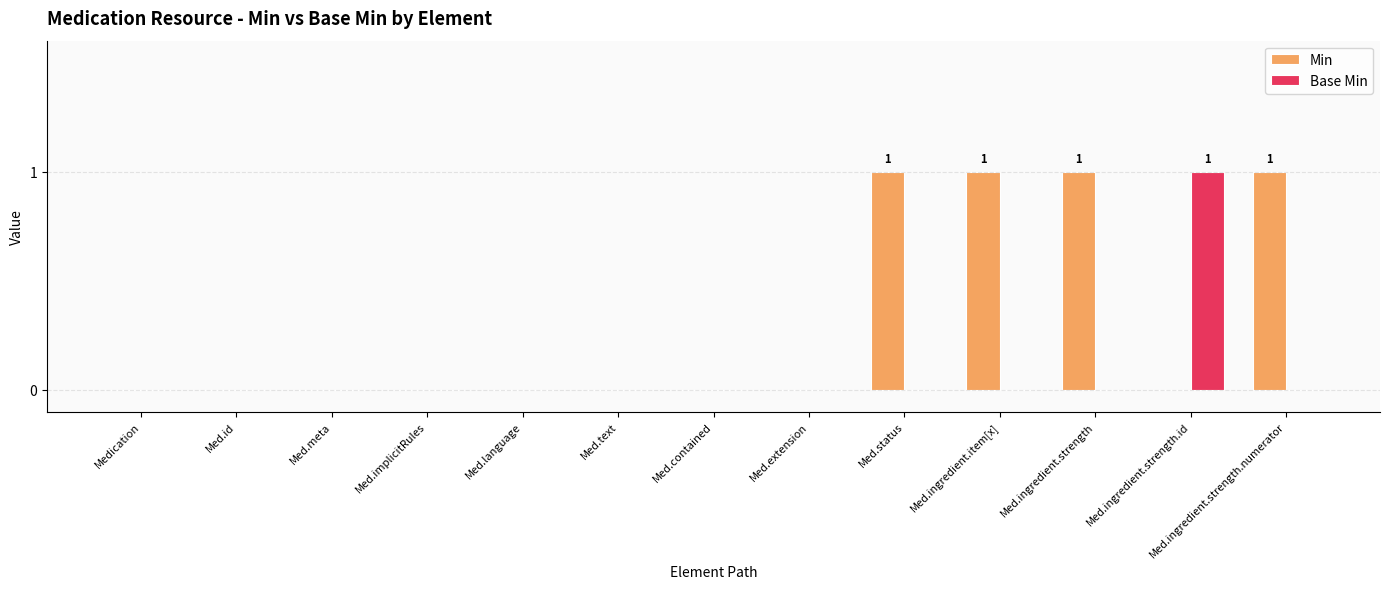

Reading right to left, extract all data points from this chart.

Min: Med.ingredient.strength.numerator=1	Med.ingredient.strength.id=0	Med.ingredient.strength=1	Med.ingredient.item[x]=1	Med.status=1	Med.extension=0	Med.contained=0	Med.text=0	Med.language=0	Med.implicitRules=0	Med.meta=0	Med.id=0	Medication=0
Base Min: Med.ingredient.strength.numerator=0	Med.ingredient.strength.id=1	Med.ingredient.strength=0	Med.ingredient.item[x]=0	Med.status=0	Med.extension=0	Med.contained=0	Med.text=0	Med.language=0	Med.implicitRules=0	Med.meta=0	Med.id=0	Medication=0